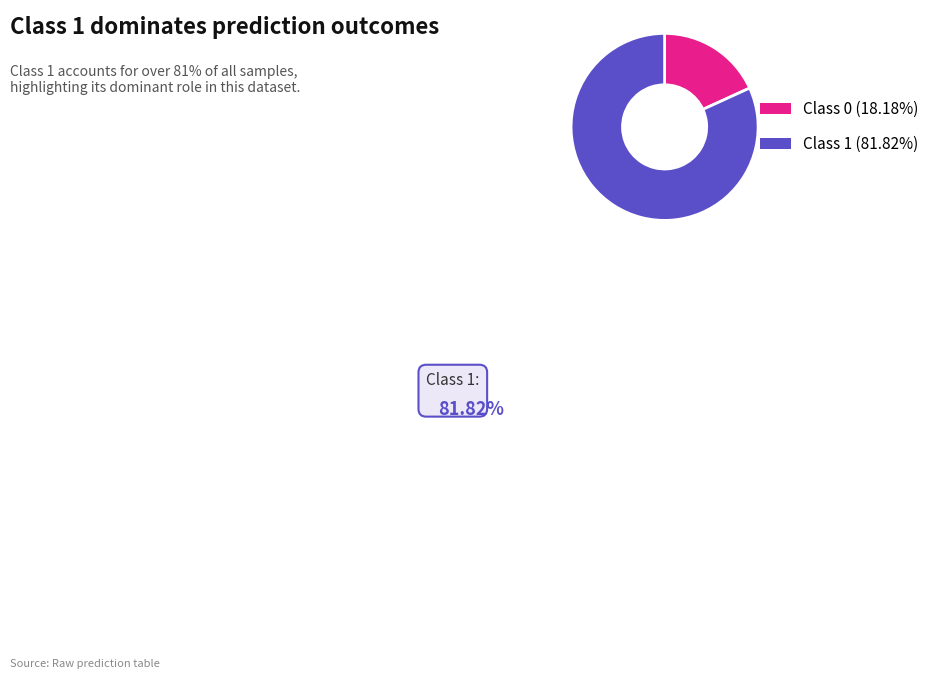

Rank the categories by value from lowest to highest.

Class 0, Class 1